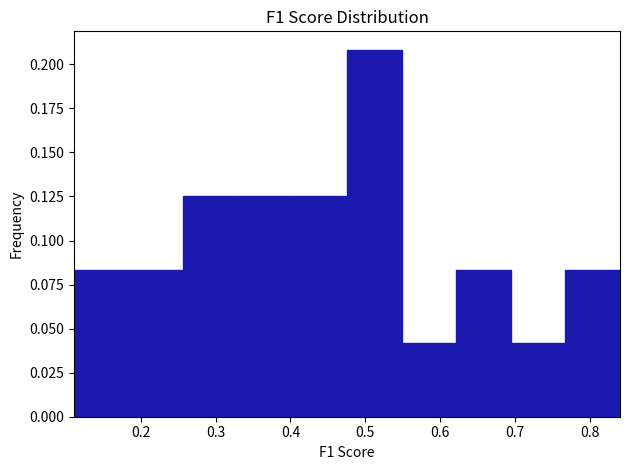

Reading left to right, transcribe this chart: for each bar, give the range it covers on the x-axis and its height. Neither the bar edges nor the heights are printed on the chart, so give them approximately, as read against the axes.

0.11 to 0.18: 0.085
0.18 to 0.26: 0.085
0.26 to 0.33: 0.125
0.33 to 0.40: 0.125
0.40 to 0.48: 0.125
0.48 to 0.55: 0.210
0.55 to 0.62: 0.040
0.62 to 0.69: 0.085
0.69 to 0.77: 0.040
0.77 to 0.84: 0.085